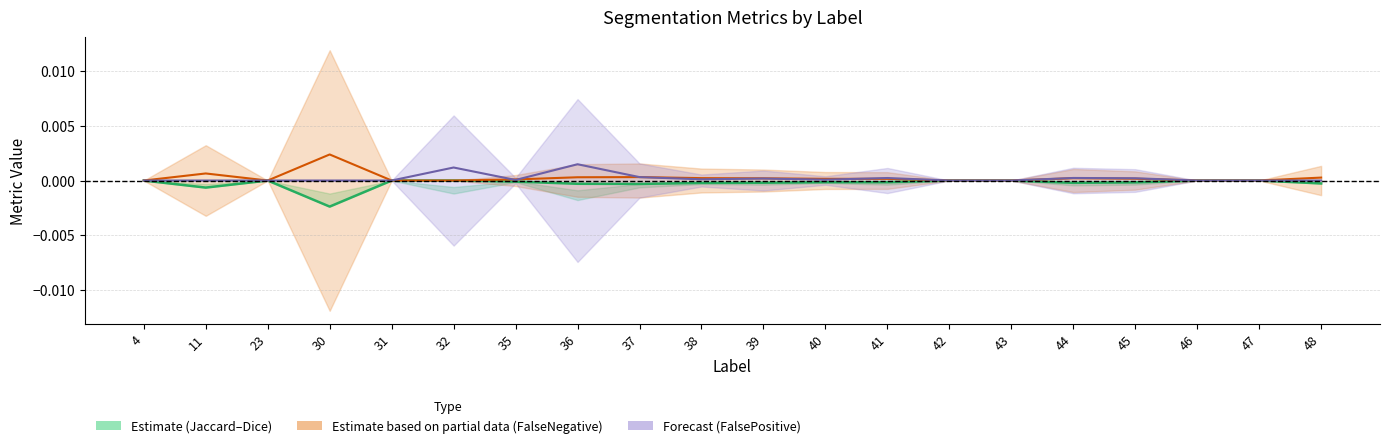

True or false: Total/Target has a value of -0.0 at 35.

False